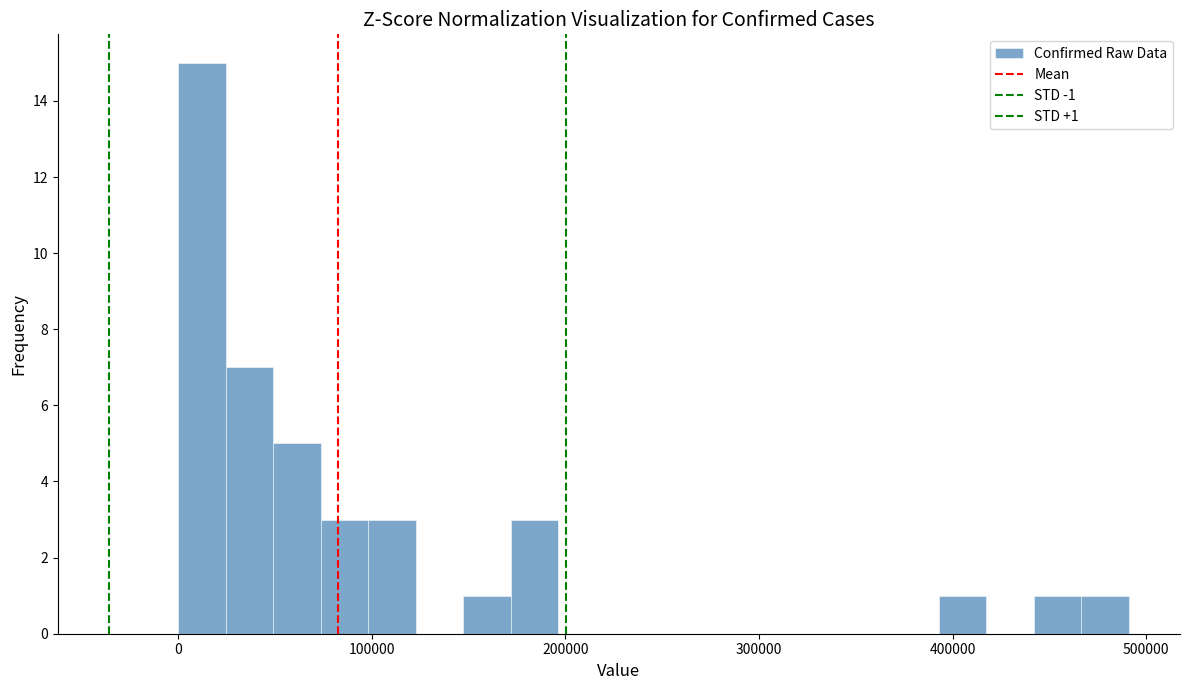

Around what value on the x-axis is the tallest bar? Give the approximate position of its centre, as read against the axis.

10000